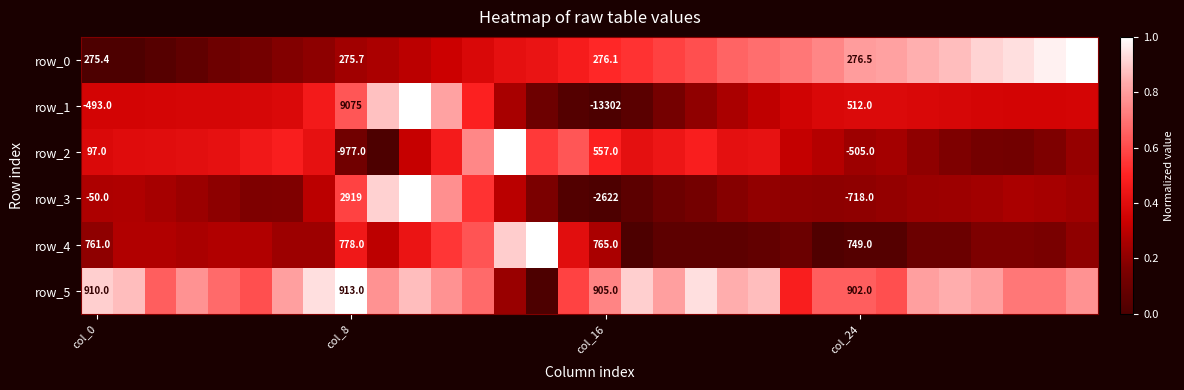

At which category does the chart reach its minimum across all series?

col_0